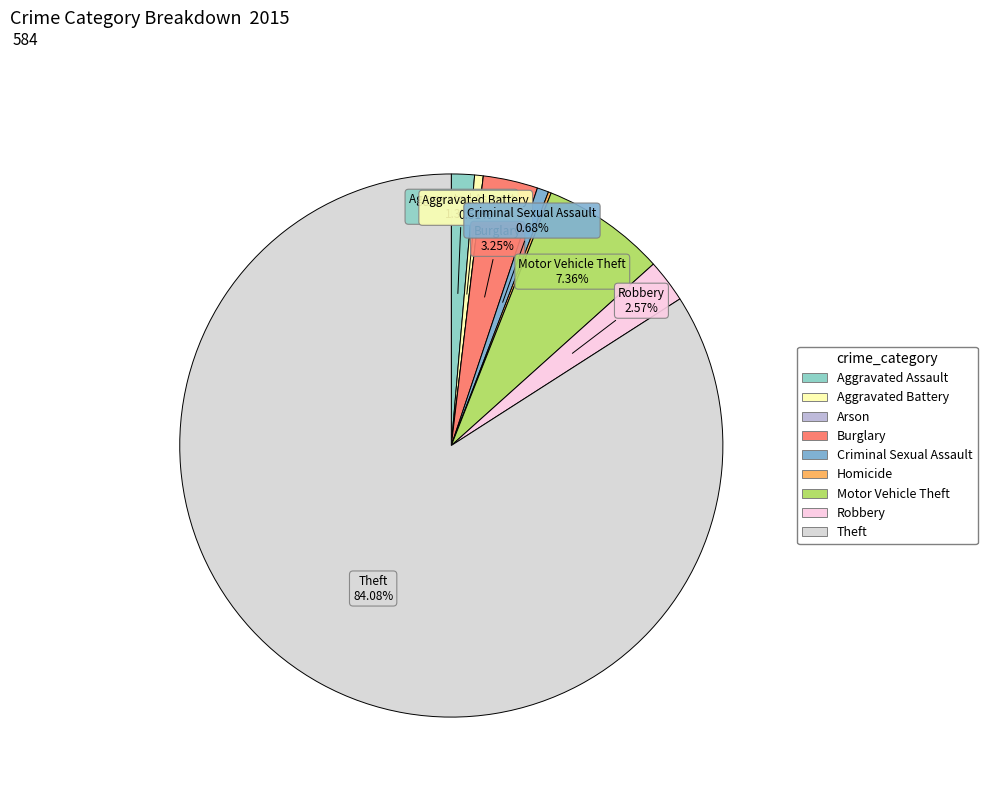

How many segments does this pie chart have?

9